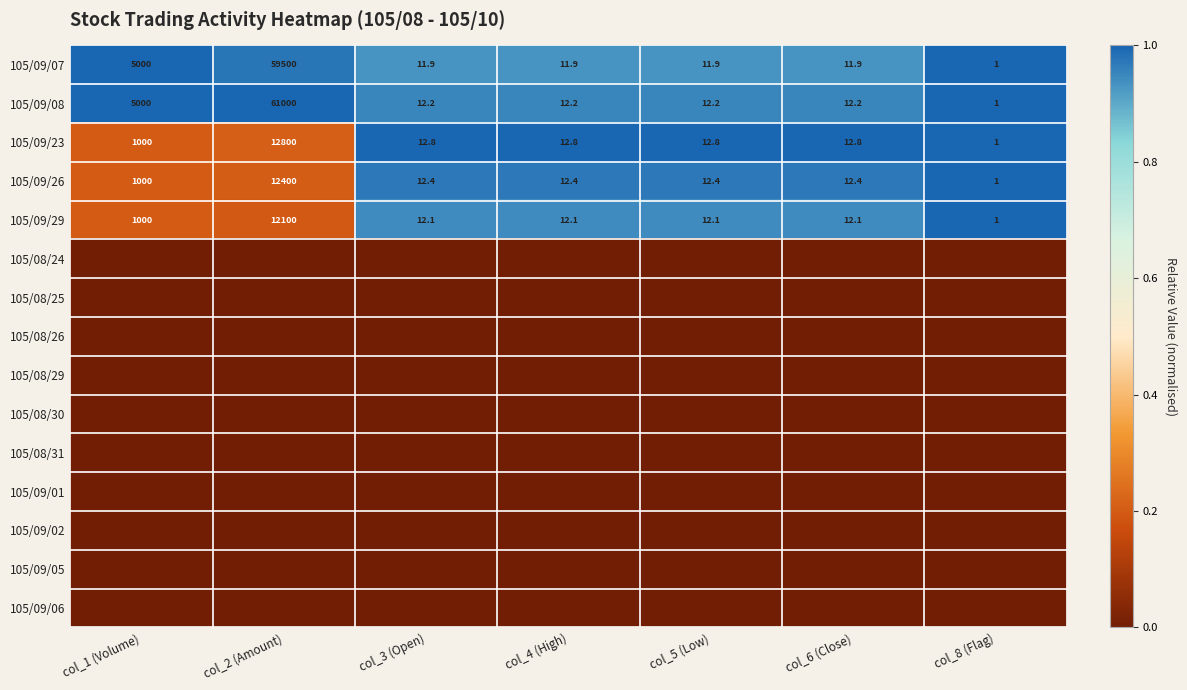

Between col_4 (High) and col_1 (Volume), which is larger?

col_1 (Volume)